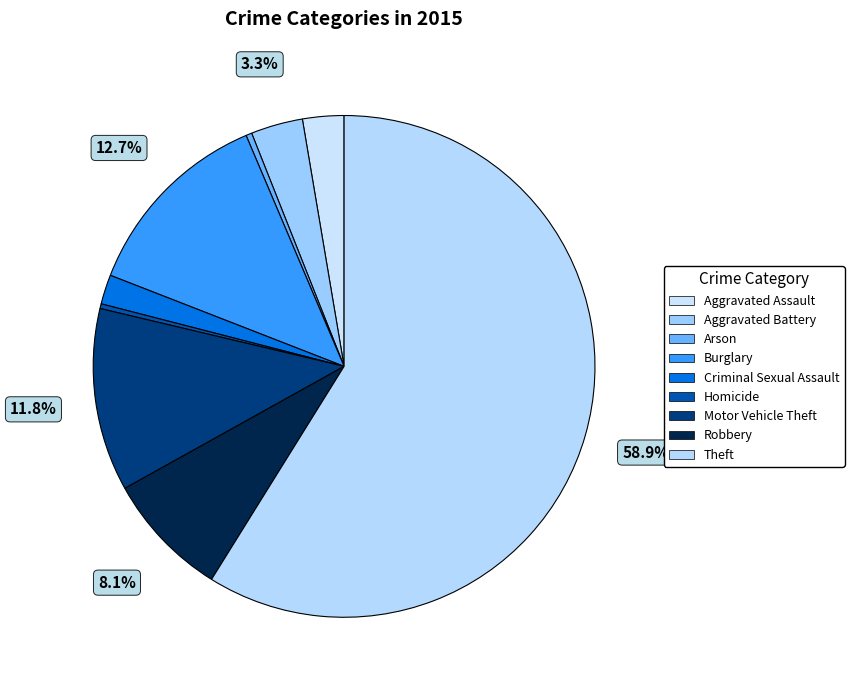

Combined, do Aggravated Assault and Arson account for over 50%?

No